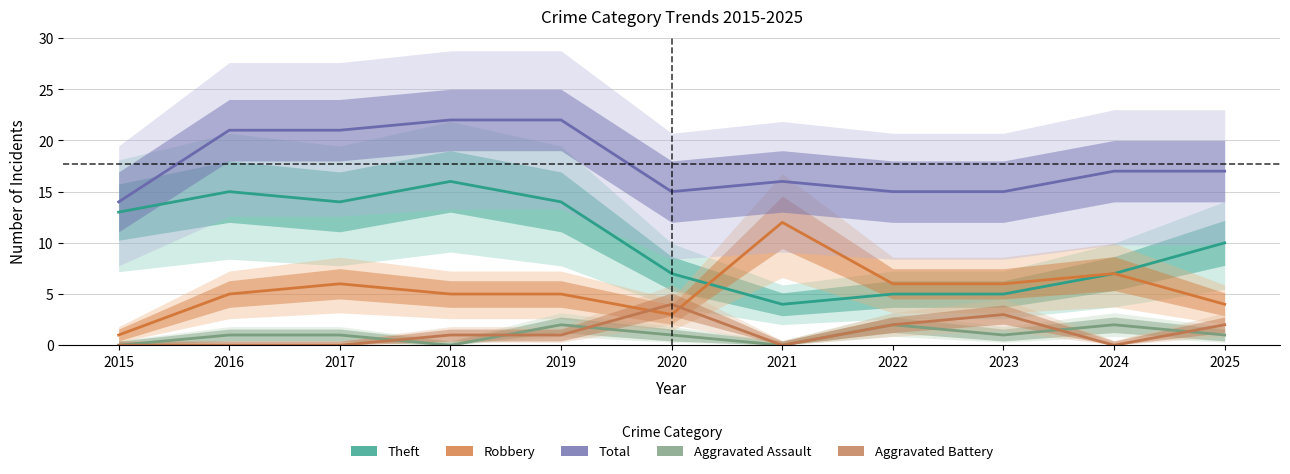

How many lines are shown in the chart?

5